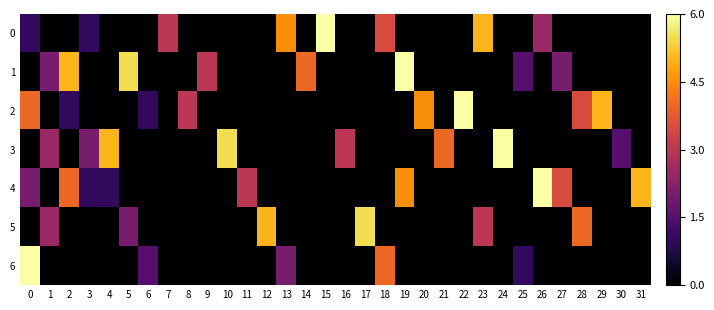

At 21, list the series in order from smallest to largest.

0, 1, 2, 4, 5, 6, 3